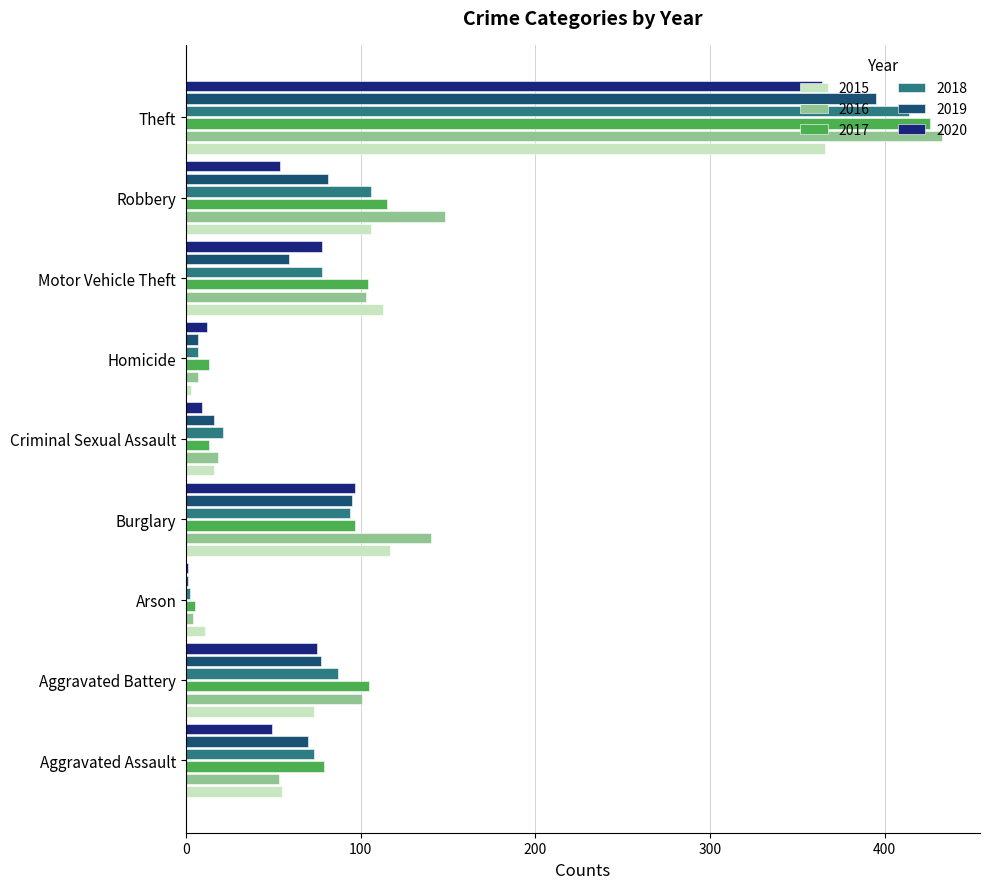

Is the value of 2016 at Arson greater than the value of 2017 at Robbery?

No